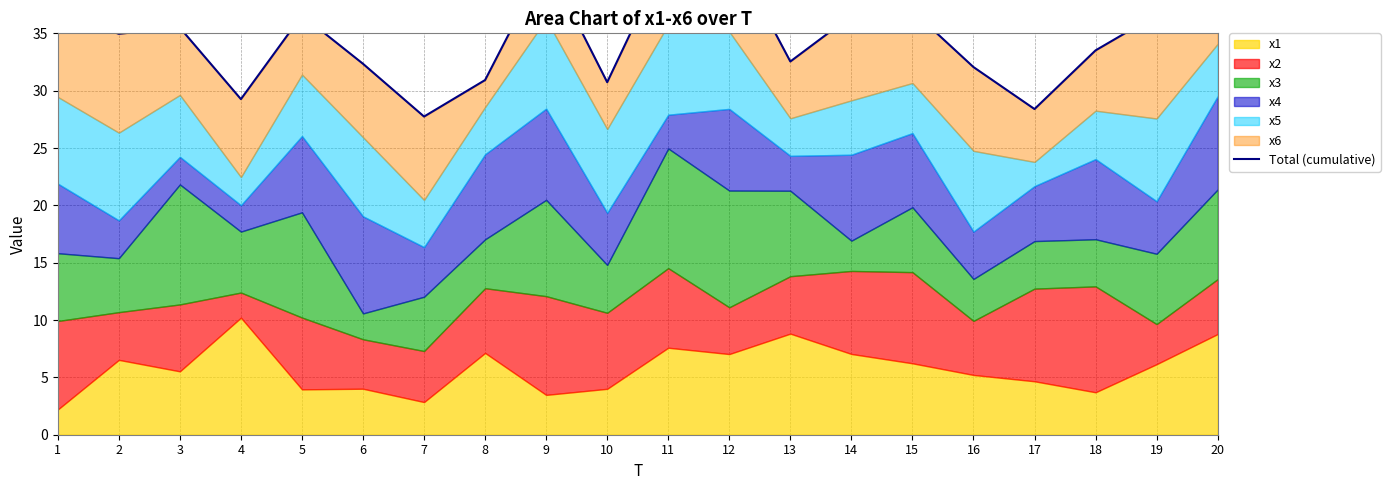

What is the average value?

34.9